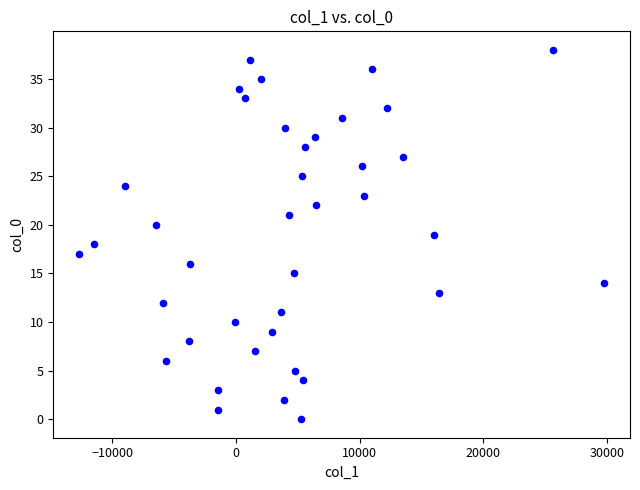

What is the range of Y values (max minus min)?

38